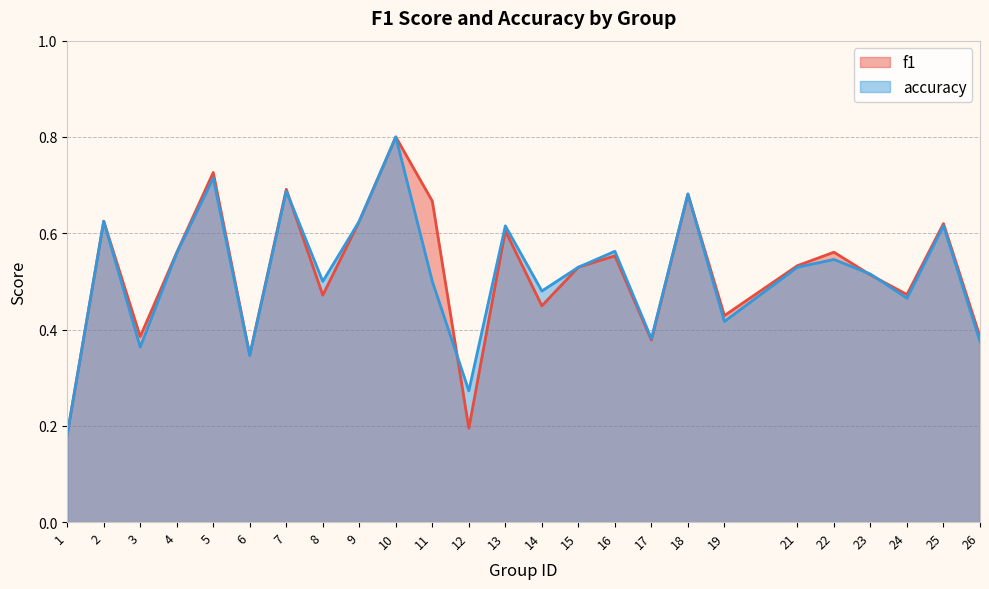

Reading right to left, extract all data points from this chart.

f1: 26=0.4	25=0.6	24=0.5	23=0.5	22=0.6	21=0.5	19=0.4	18=0.7	17=0.4	16=0.6	15=0.5	14=0.4	13=0.6	12=0.2	11=0.7	10=0.8	9=0.6	8=0.5	7=0.7	6=0.3	5=0.7	4=0.6	3=0.4	2=0.6	1=0.2
accuracy: 26=0.4	25=0.6	24=0.5	23=0.5	22=0.5	21=0.5	19=0.4	18=0.7	17=0.4	16=0.6	15=0.5	14=0.5	13=0.6	12=0.3	11=0.5	10=0.8	9=0.6	8=0.5	7=0.7	6=0.3	5=0.7	4=0.6	3=0.4	2=0.6	1=0.2